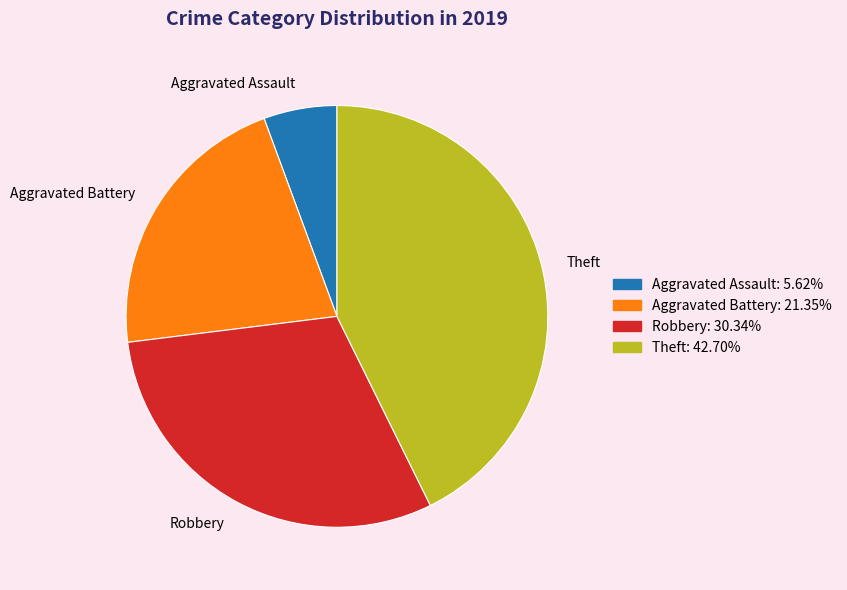

Between Aggravated Battery and Aggravated Assault, which is larger?

Aggravated Battery